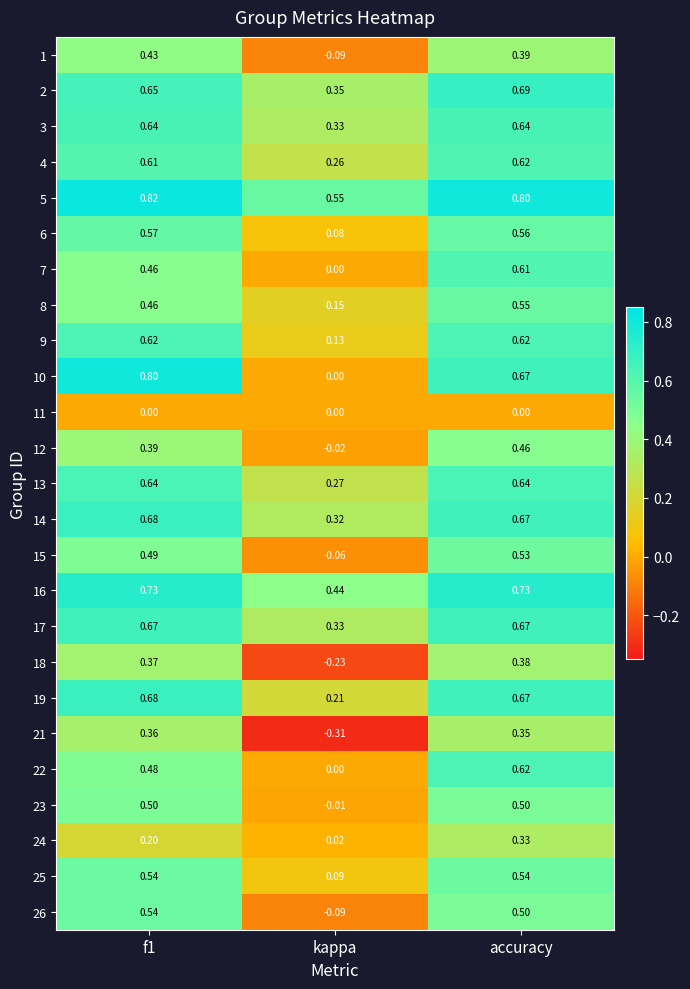

Which label corresponds to the smallest value in the chart?

kappa